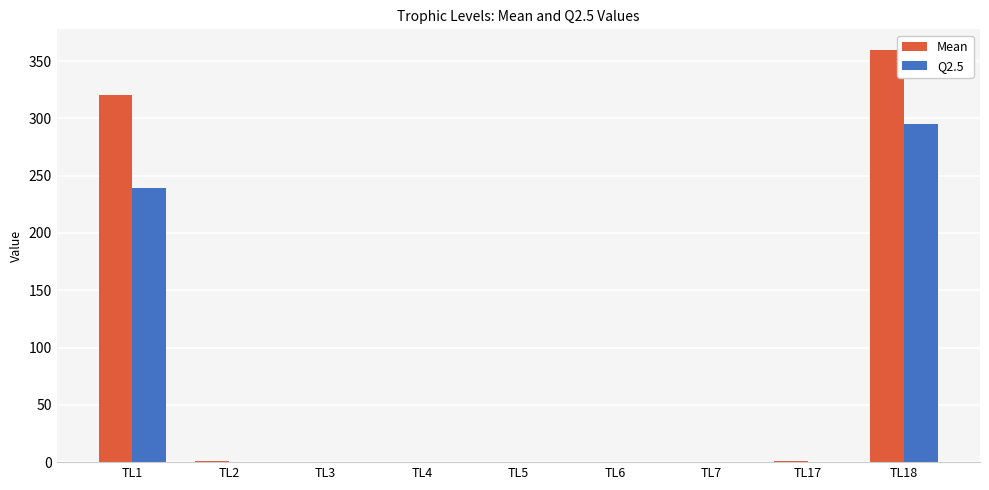

What is the maximum value shown in the chart?

359.7